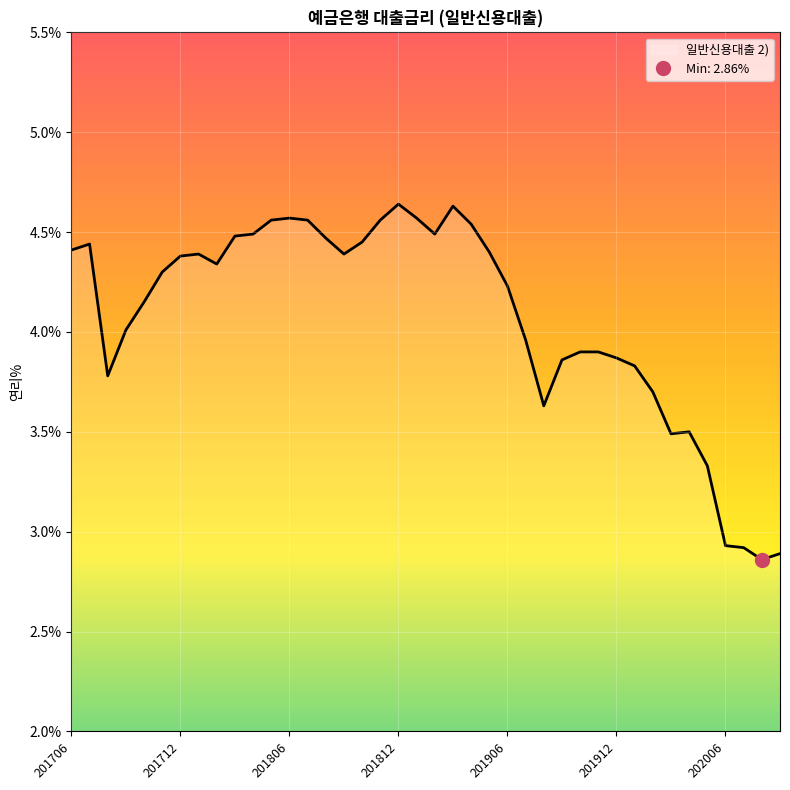

How many interior local valleys (lower than both neighbors) does the data have?

7